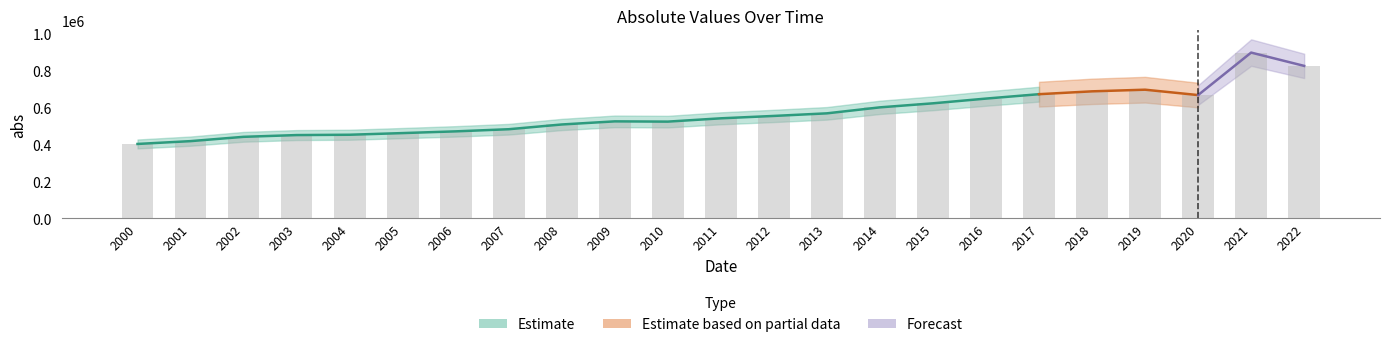

The chart shows a value of 1363365 at 2022. True or false?

False